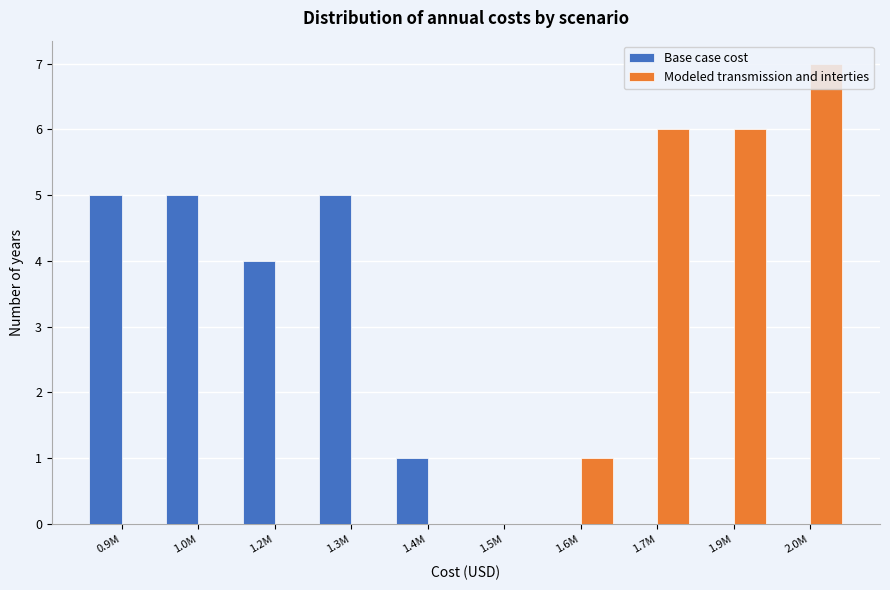

True or false: Modeled transmission and interties has a value of 6 at 1.7M.

True